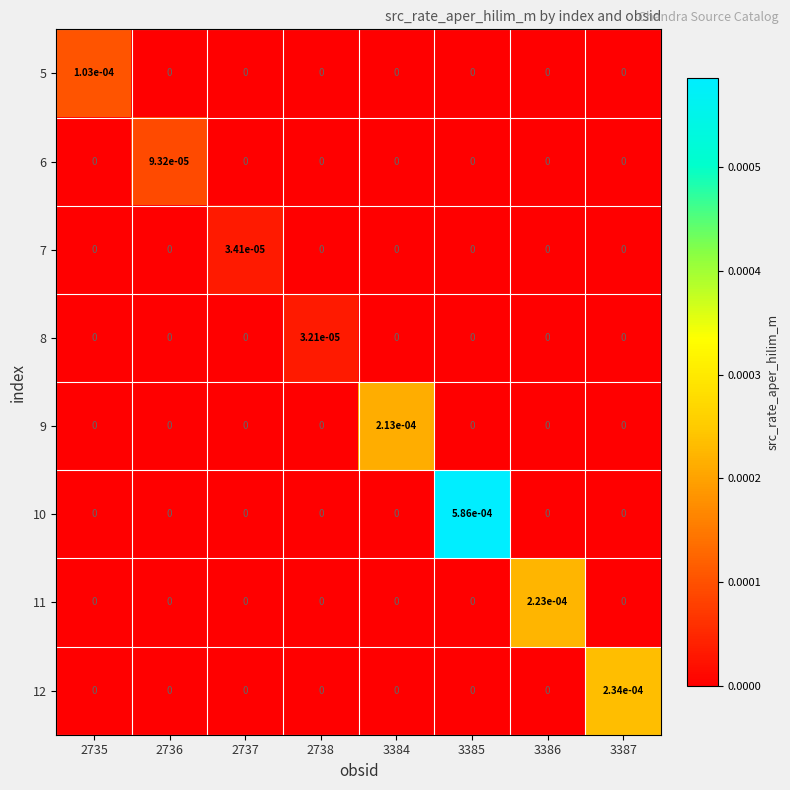

The value of 5 at 2738 is 0.0. True or false?

True